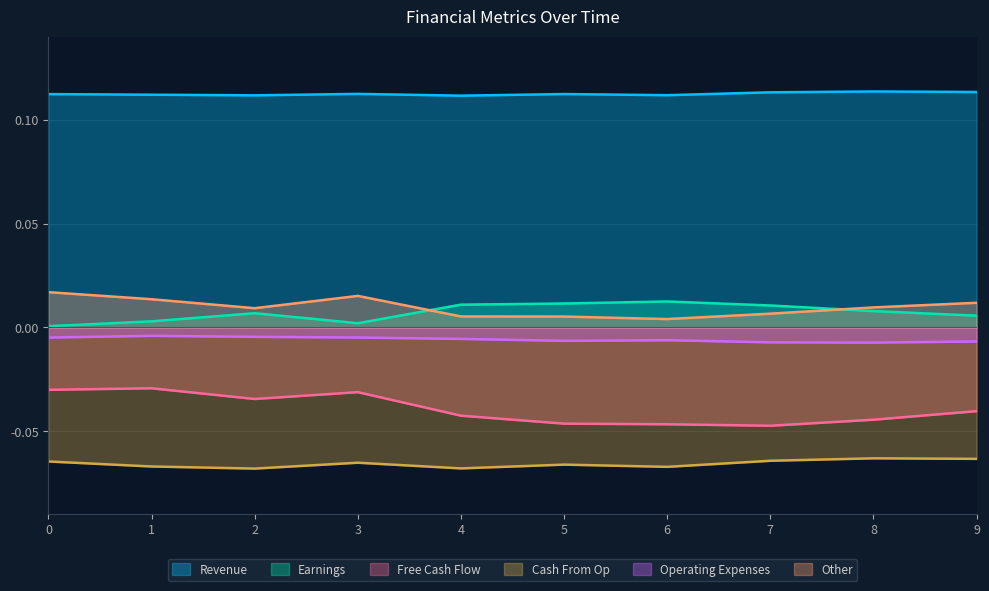

How many lines are shown in the chart?

6